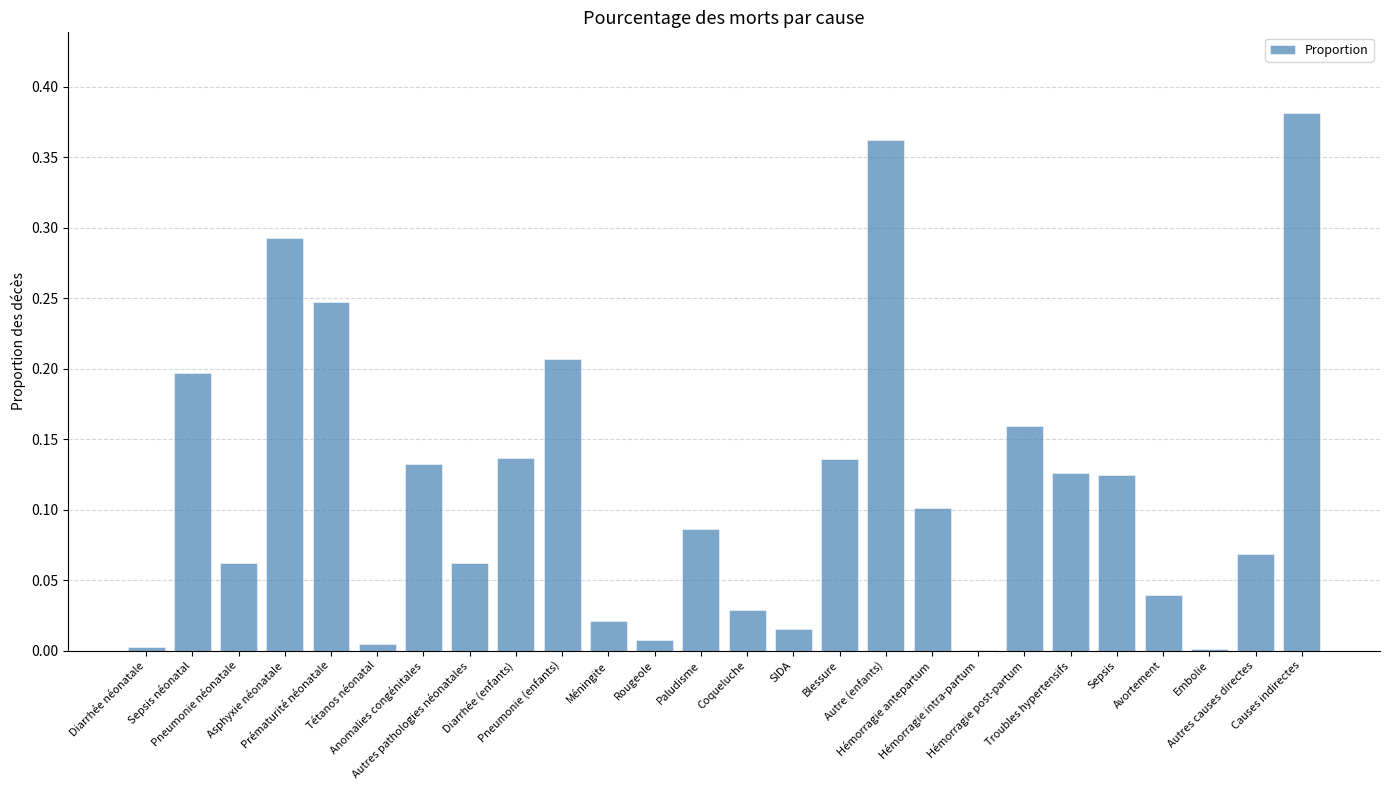

What is the sum of all values?

3.0